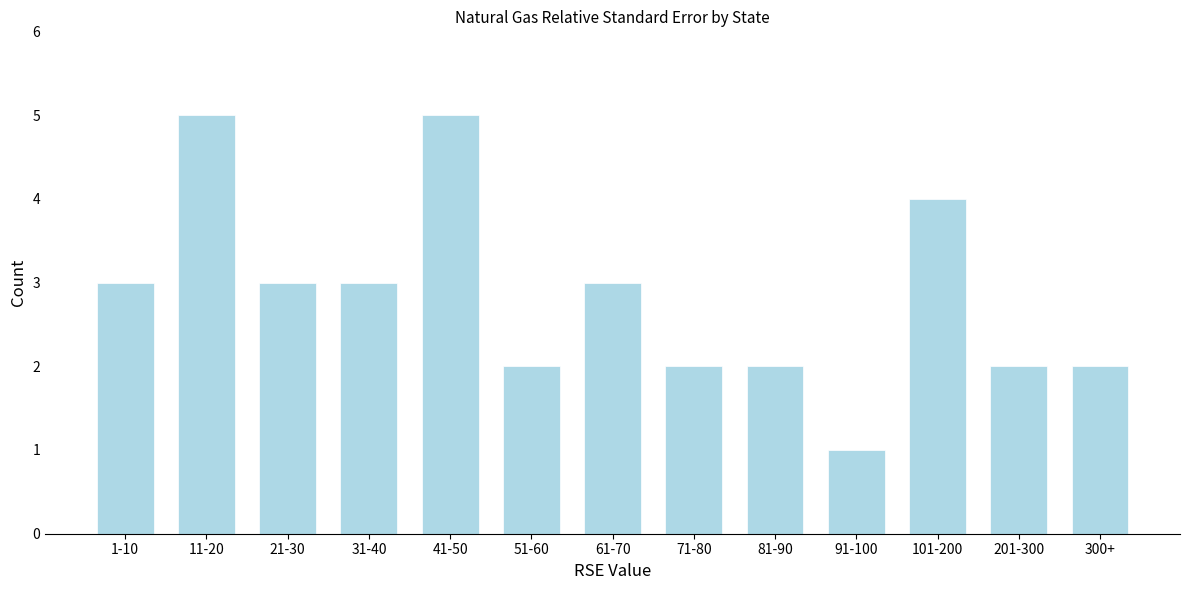

Reading left to right, what are all the values shown in this chart?

3	5	3	3	5	2	3	2	2	1	4	2	2